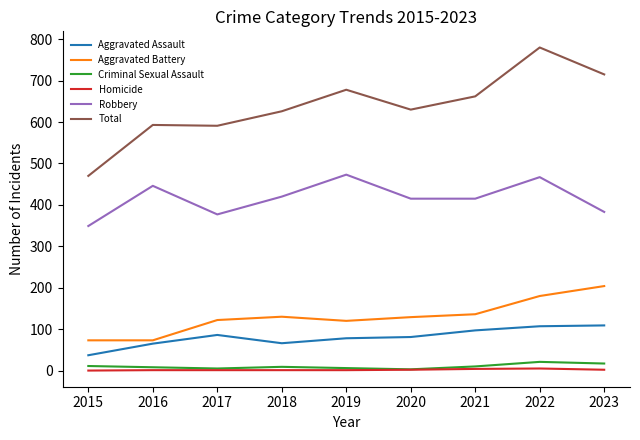

At how many categories does at least one series exceed 377?

9